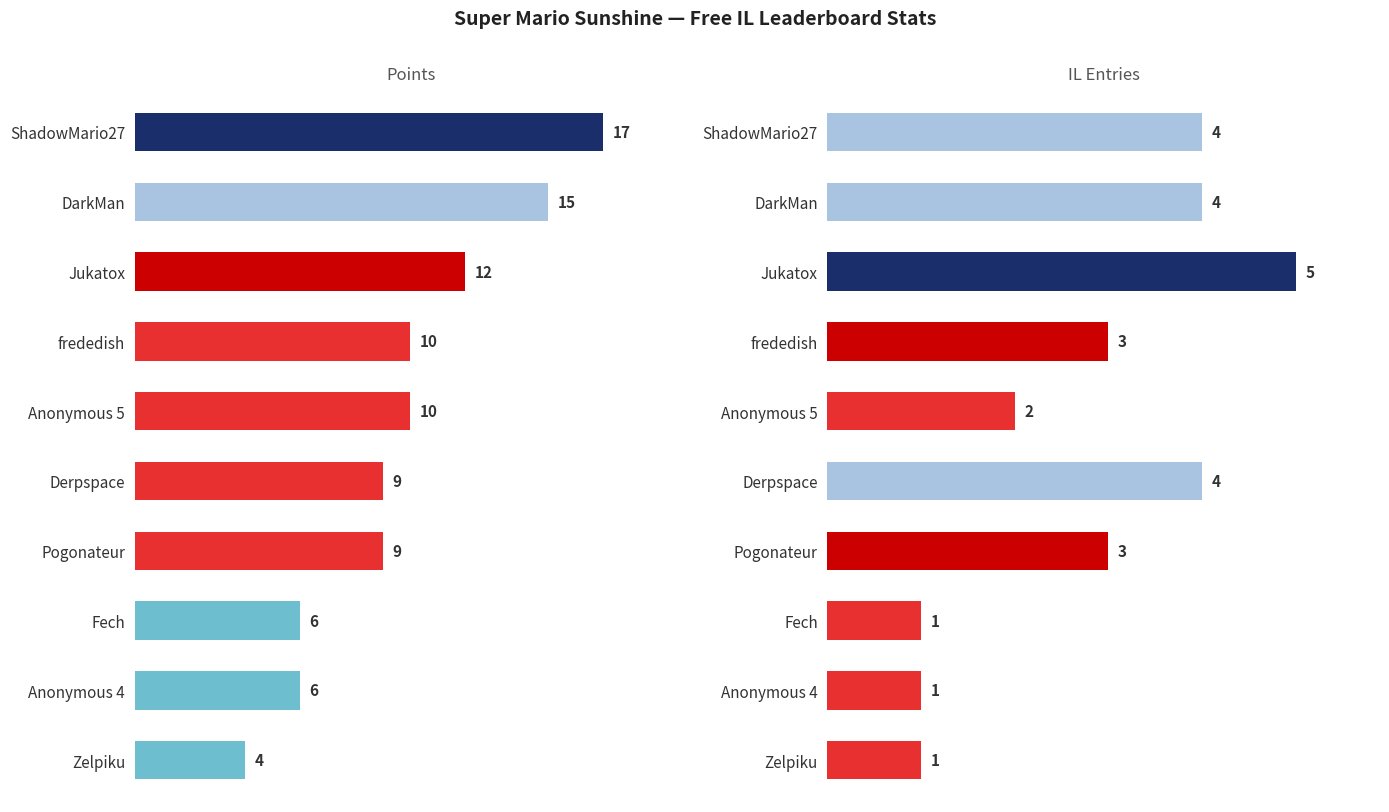

What is the value of the IL Entries bar at the 5th from the left?

4